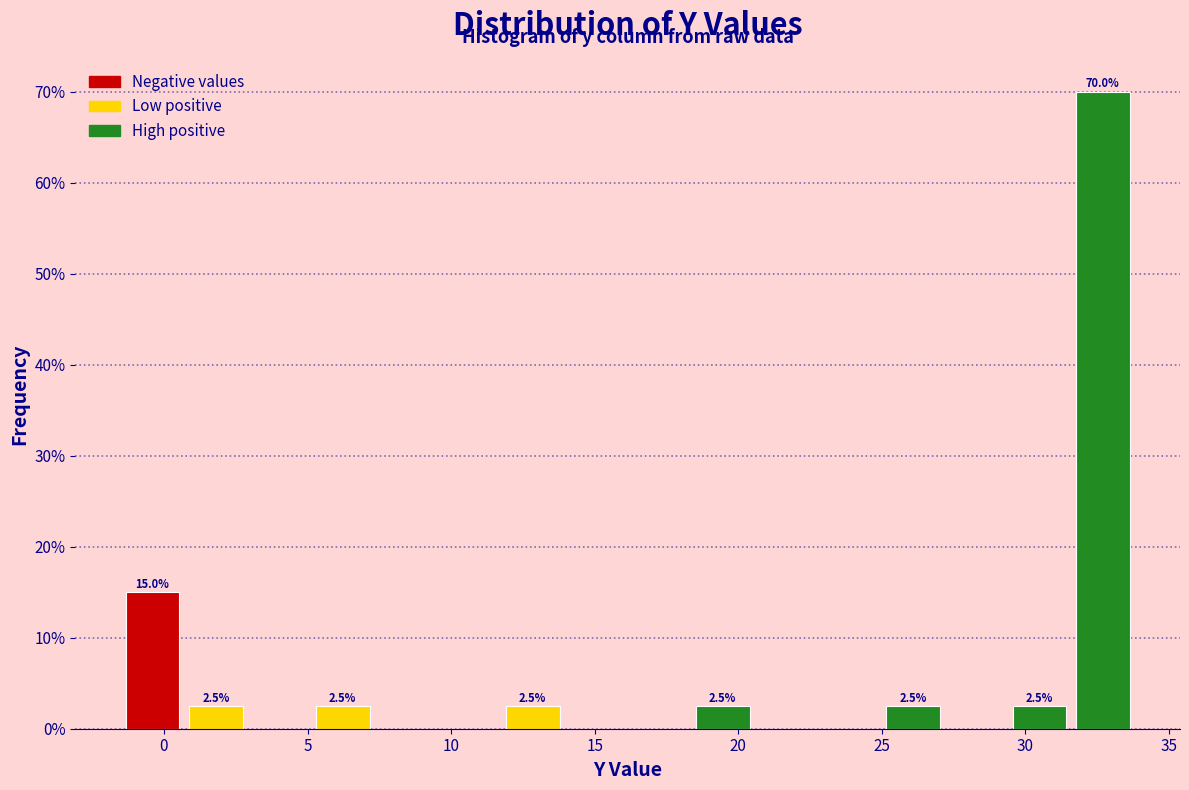

Over which range of the x-axis is the bar tallest?

31.5 to 34.0